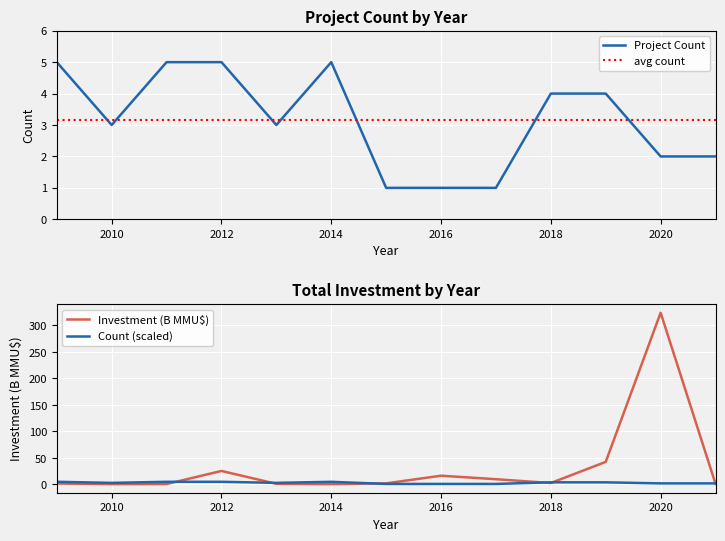

What is the value of the Investment_sum point at the 1st from the left?

1.7